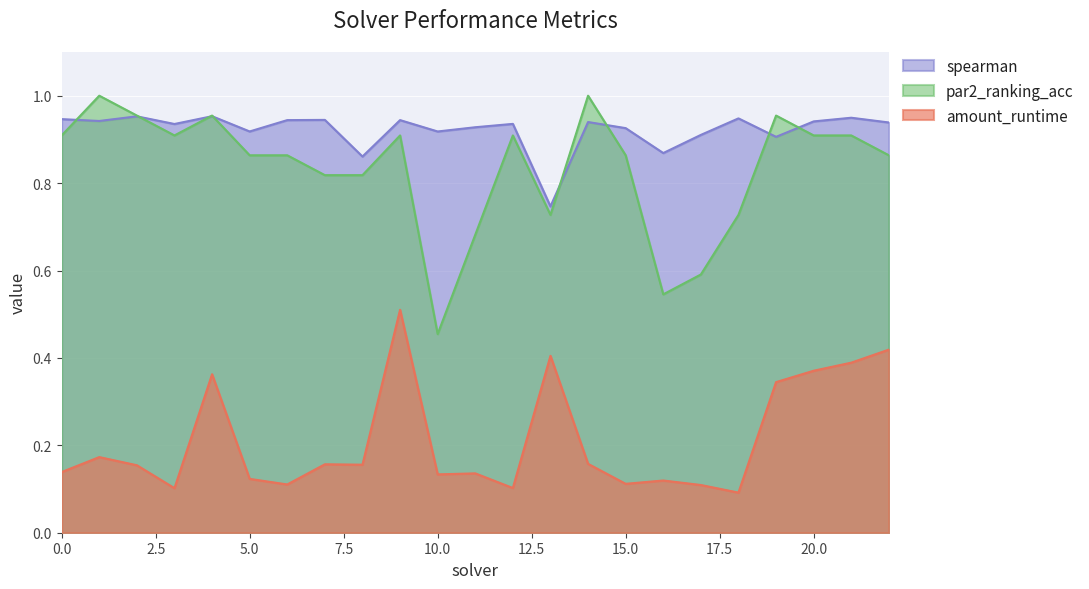

What is the value of the spearman point at the 5th from the left?

1.0